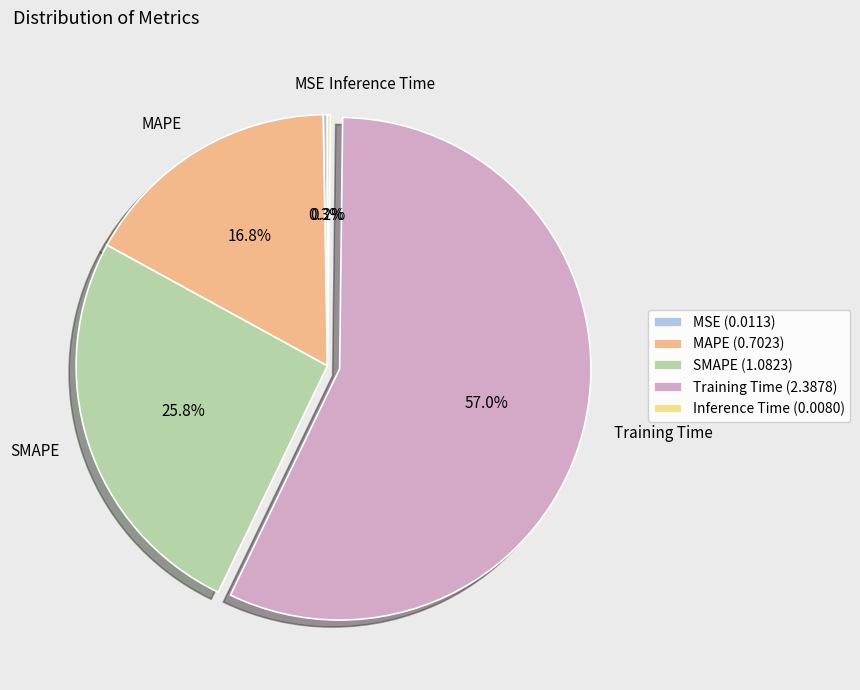

Combined, do Training Time and SMAPE account for over 50%?

Yes